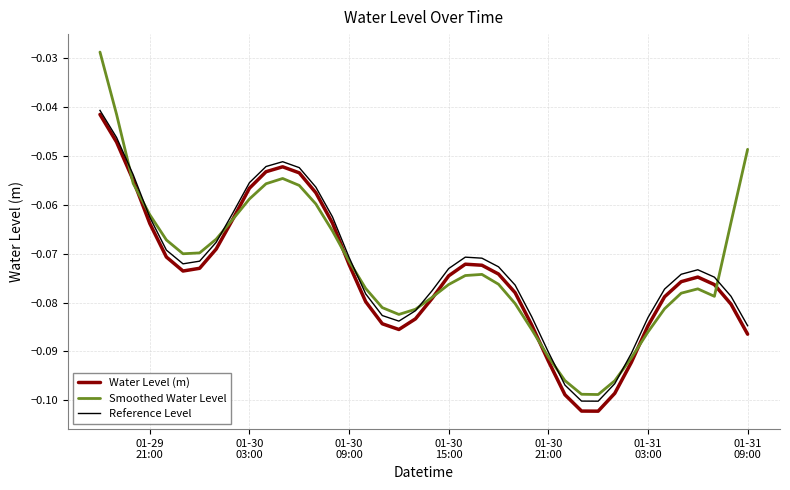

True or false: Reference Level and Water Level (m) intersect in this chart.

False